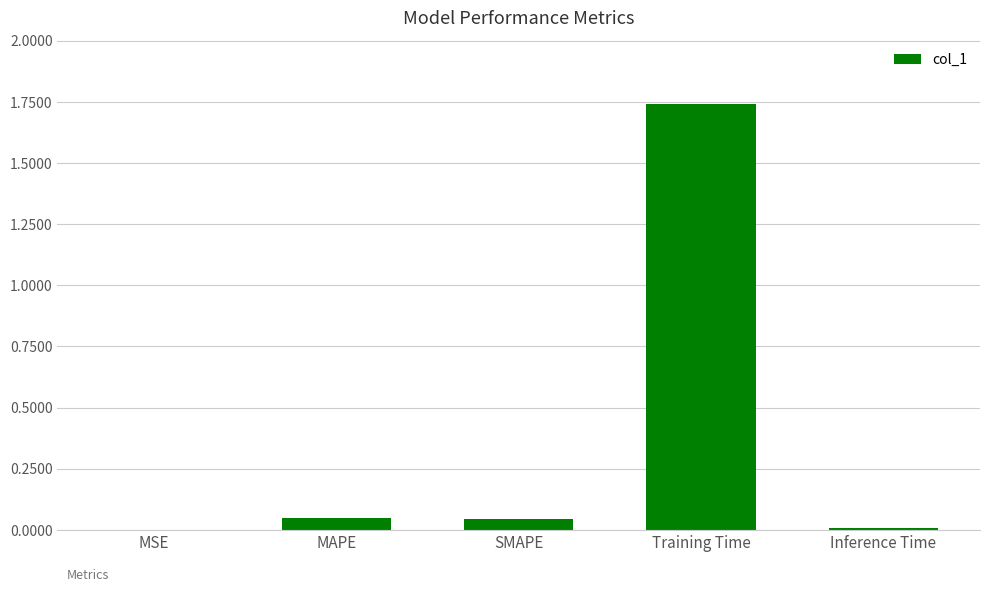

The chart shows a value of 0.0 at Inference Time. True or false?

True